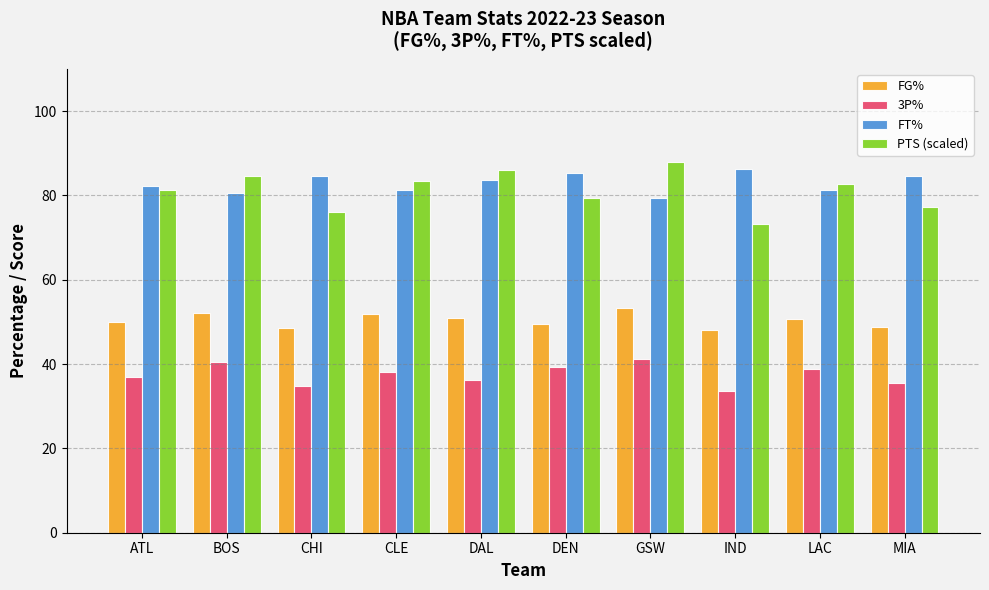

What is the difference between the FT% values at CLE and CHI?

3.1